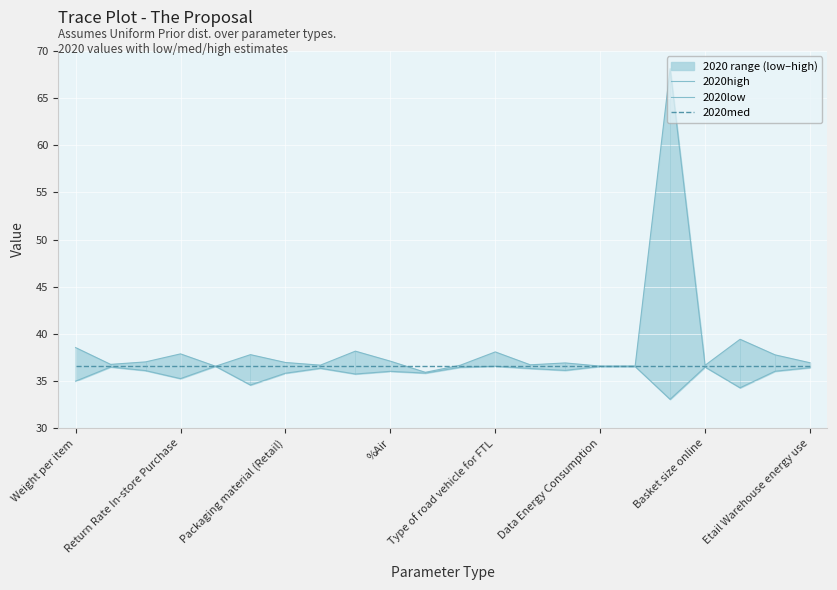

What is the total value across all series at Return Rate In-store Purchase?

109.7